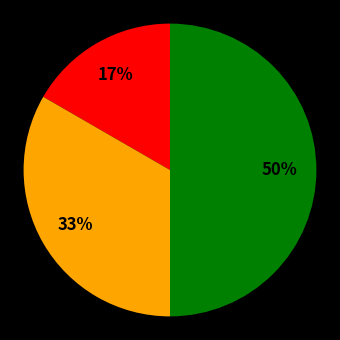

To the nearest percent, what is the average slice percentage?

33%